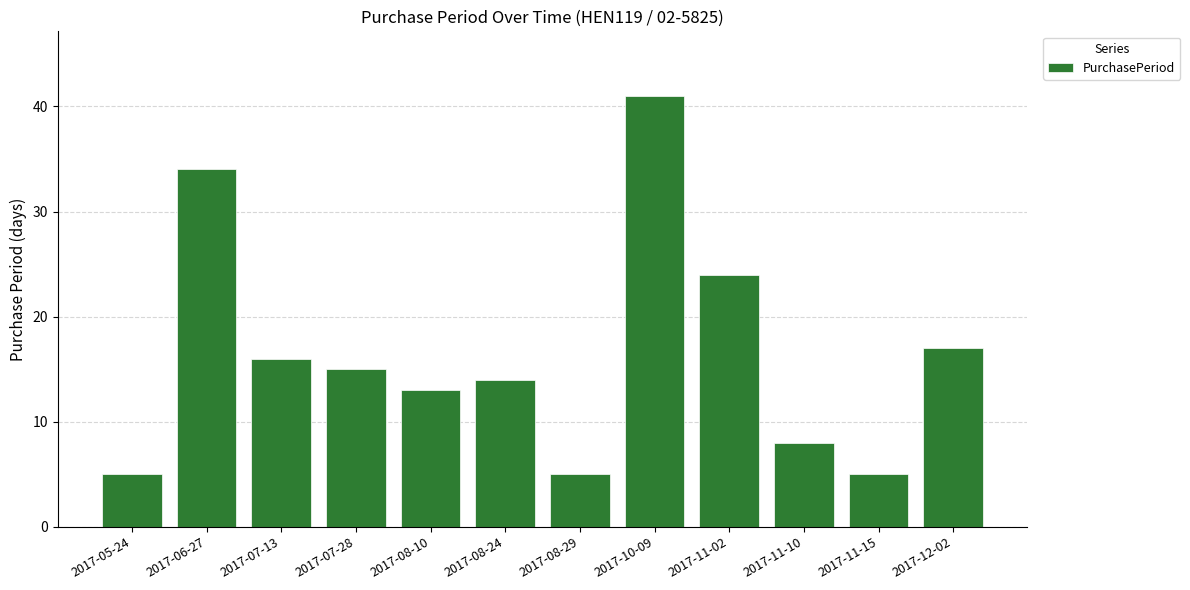

At which category does the chart reach its peak across all series?

2017-10-09